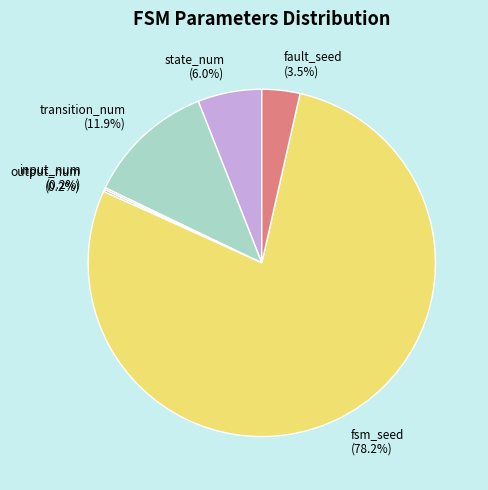

Does any single category account for the majority?

Yes